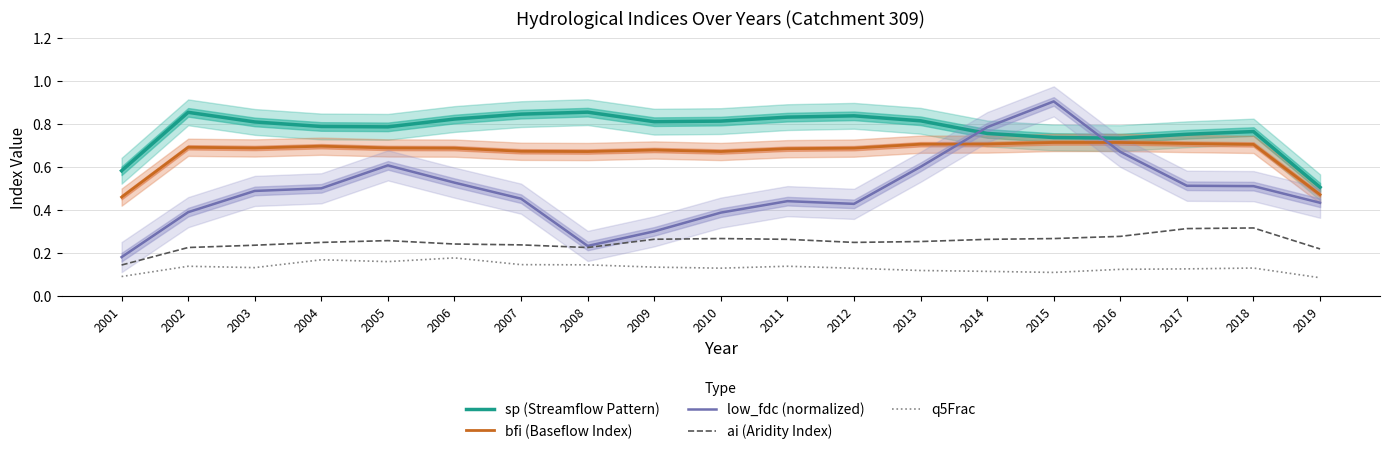

Does the chart display data point markers on the line(s)?

No